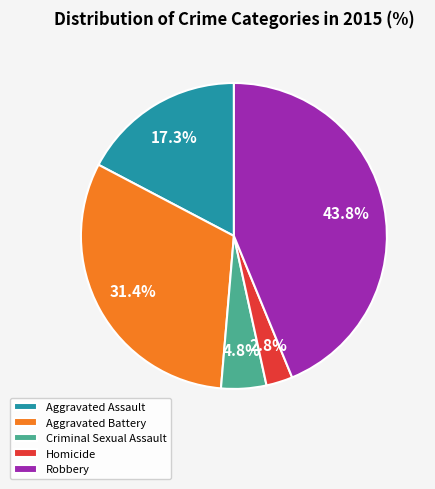

To the nearest percent, what is the difference between the largest and smallest slice percentages?

41%